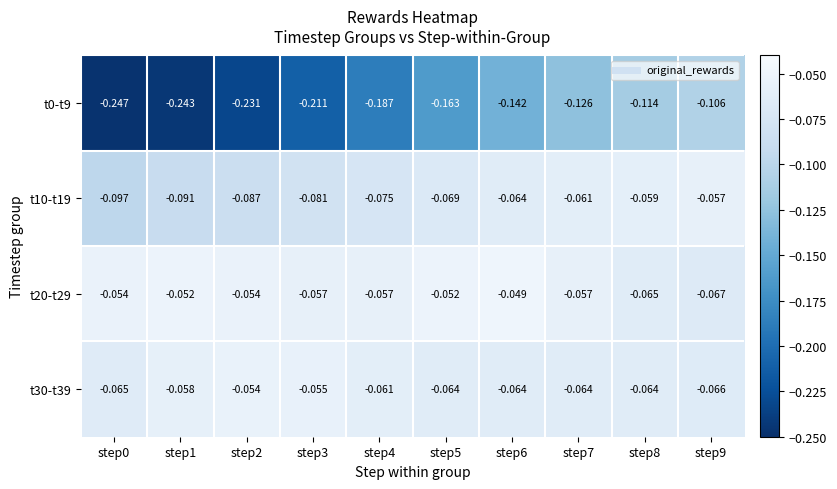

Reading left to right, transcribe all the data shown in this chart.

t0-t9: step0=-0.2	step1=-0.2	step2=-0.2	step3=-0.2	step4=-0.2	step5=-0.2	step6=-0.1	step7=-0.1	step8=-0.1	step9=-0.1
t10-t19: step0=-0.1	step1=-0.1	step2=-0.1	step3=-0.1	step4=-0.1	step5=-0.1	step6=-0.1	step7=-0.1	step8=-0.1	step9=-0.1
t20-t29: step0=-0.1	step1=-0.1	step2=-0.1	step3=-0.1	step4=-0.1	step5=-0.1	step6=-0.0	step7=-0.1	step8=-0.1	step9=-0.1
t30-t39: step0=-0.1	step1=-0.1	step2=-0.1	step3=-0.1	step4=-0.1	step5=-0.1	step6=-0.1	step7=-0.1	step8=-0.1	step9=-0.1